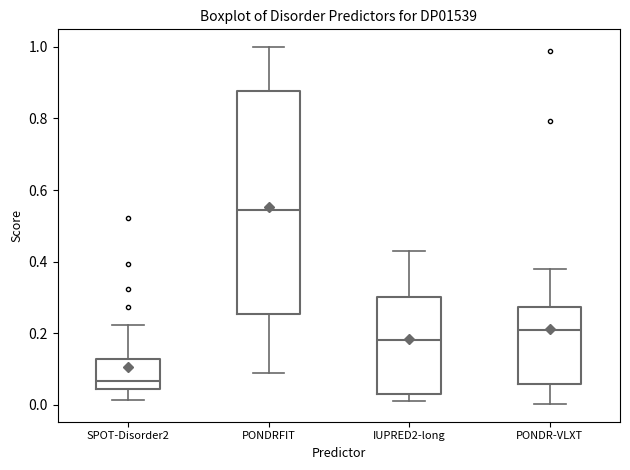

Comparing the boxes themselves (not the whiskers), which one is the tallest?

PONDRFIT